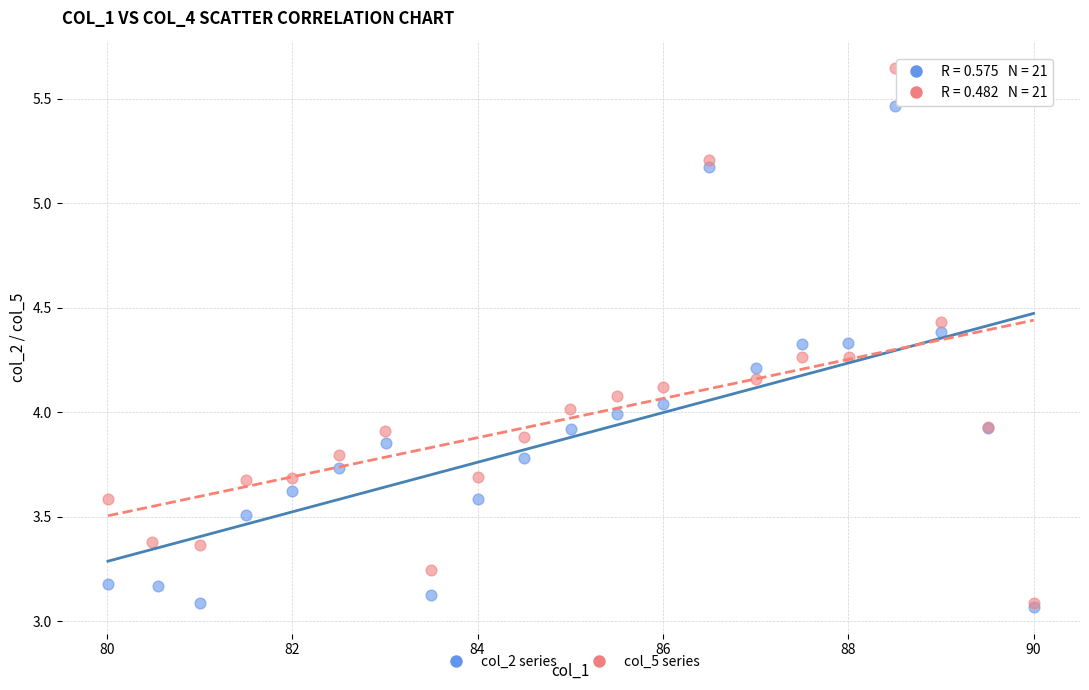

Which series contains the highest Y value?

col_5 series